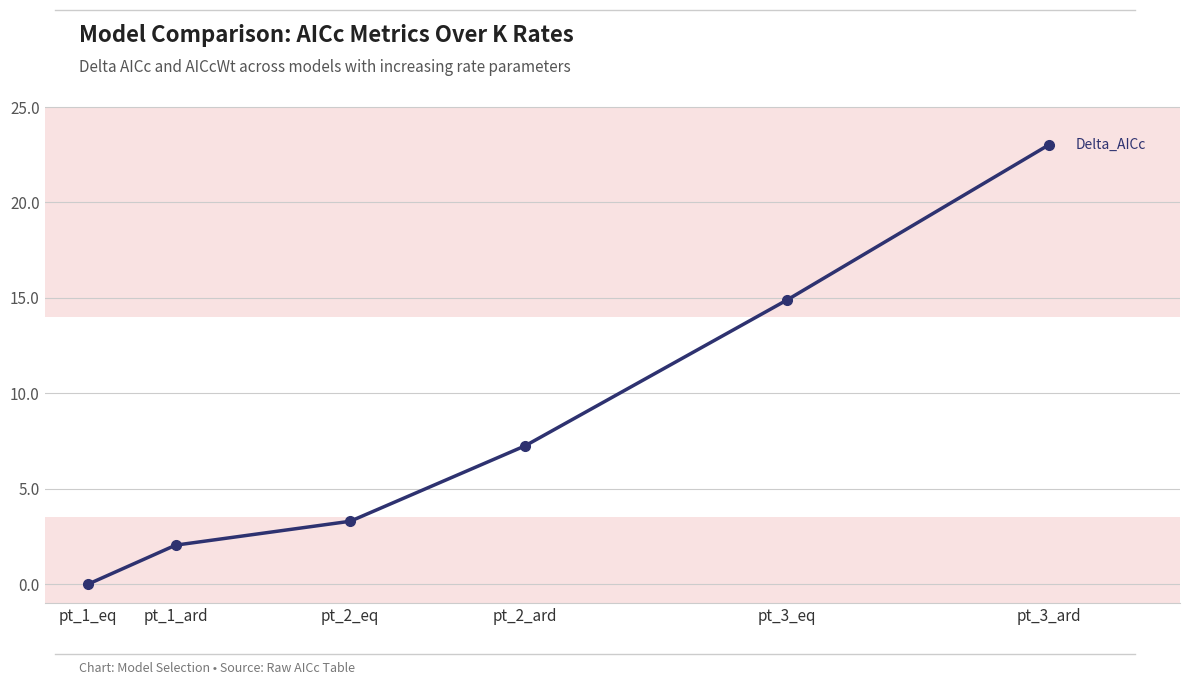

The value at pt_1_ard is 1.0. True or false?

False